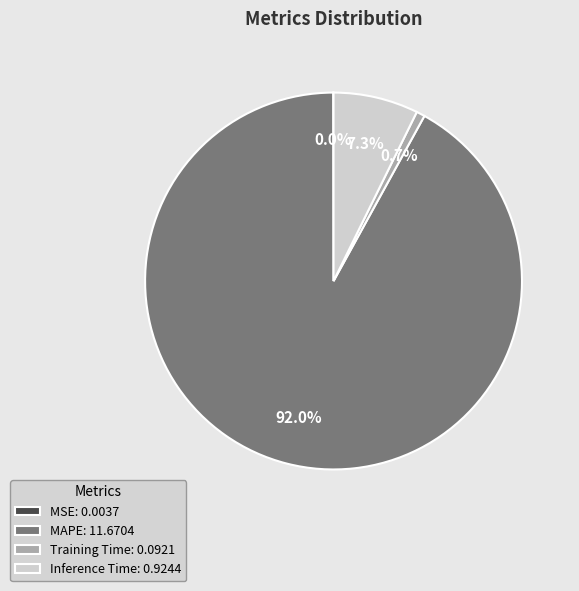

The MAPE slice represents 92% of the pie. True or false?

True